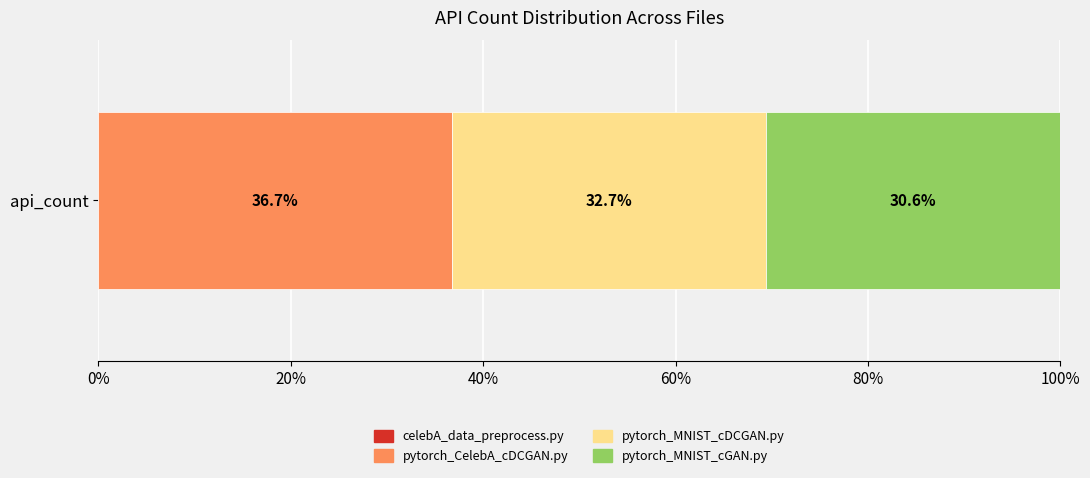

The value of pytorch_CelebA_cDCGAN.py at api_count is 54.7. True or false?

False